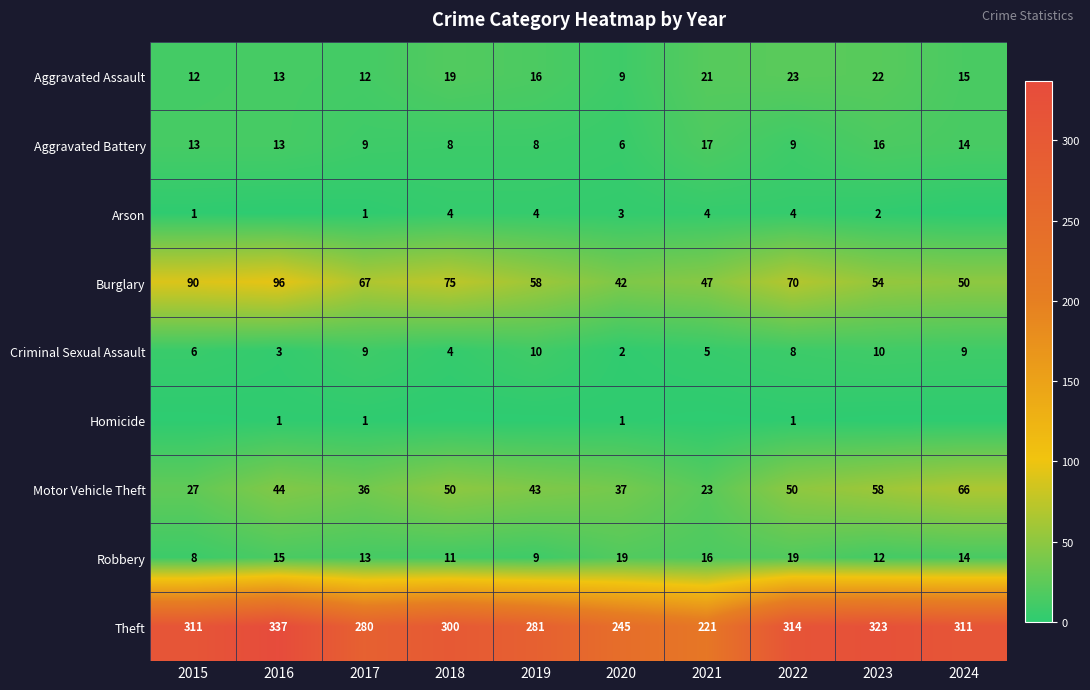

What is the spread (max minus min) of values at 2017?

279